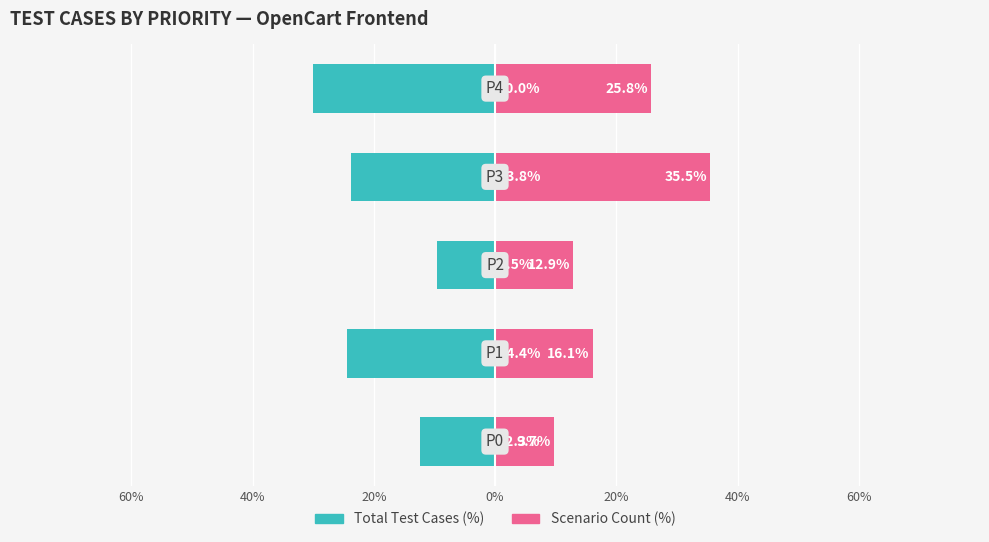

Are the bars horizontal?

Yes